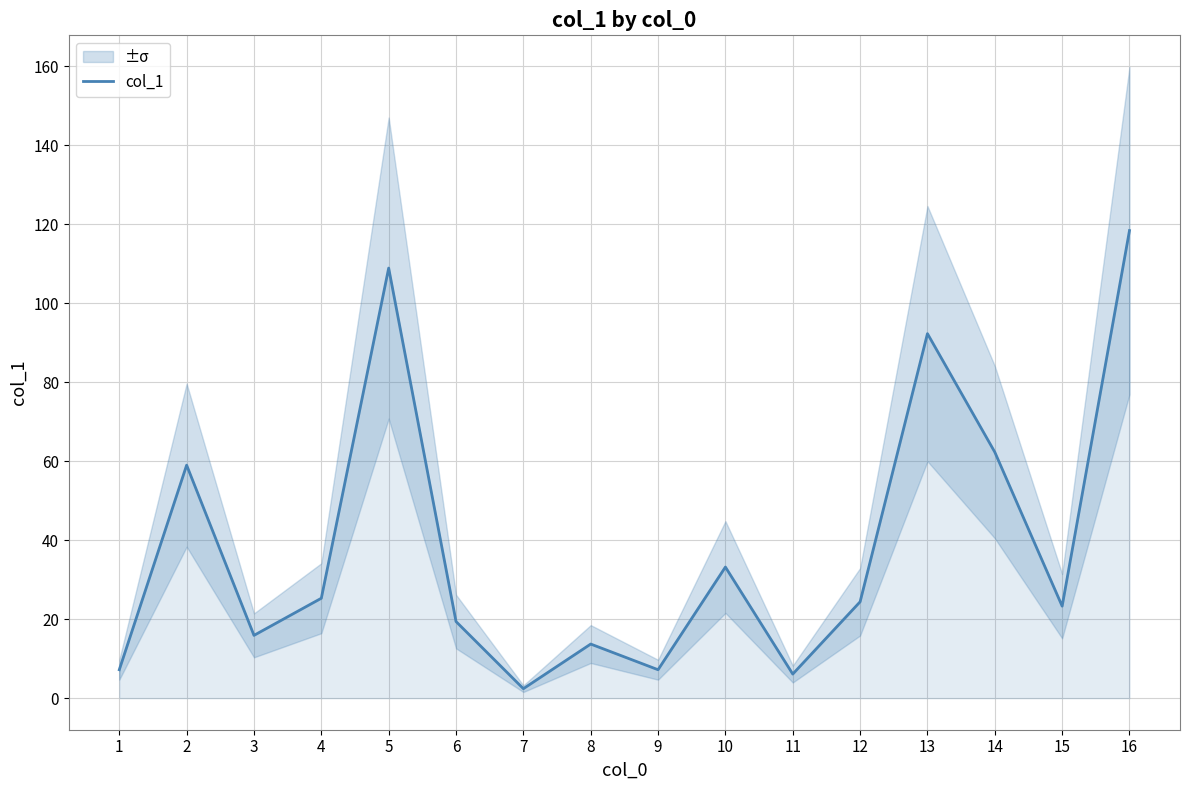

The chart shows a value of 32.2 at 2. True or false?

False